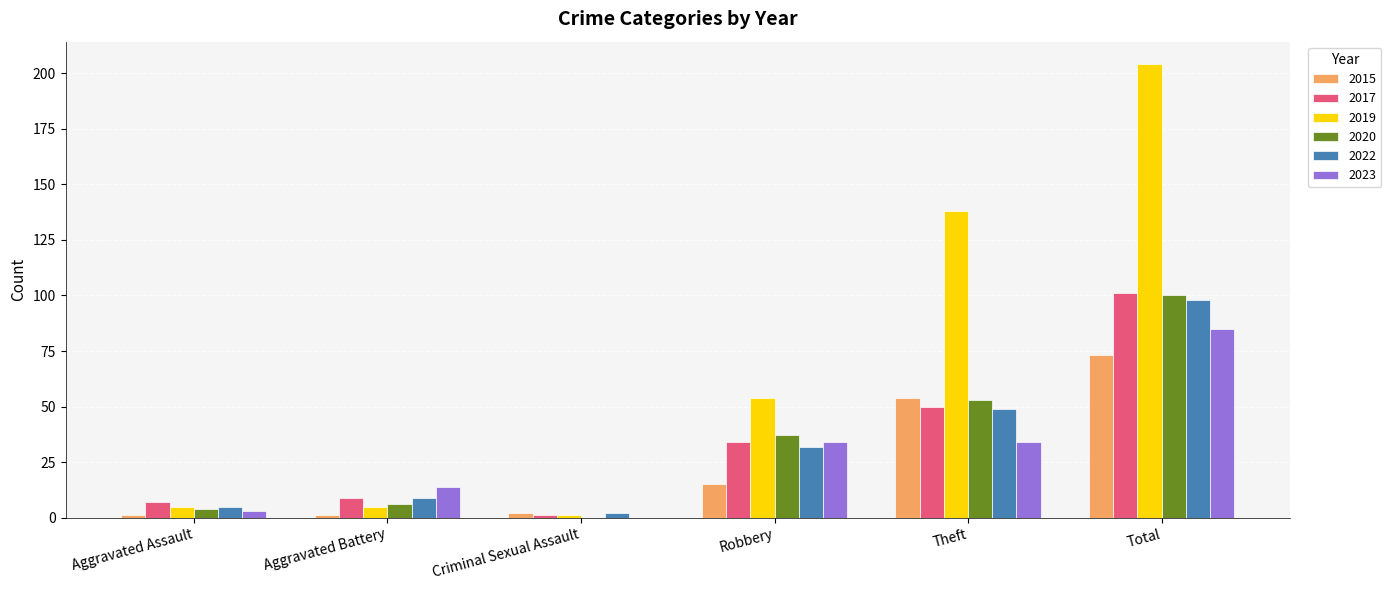

At which category does the chart reach its peak across all series?

Total